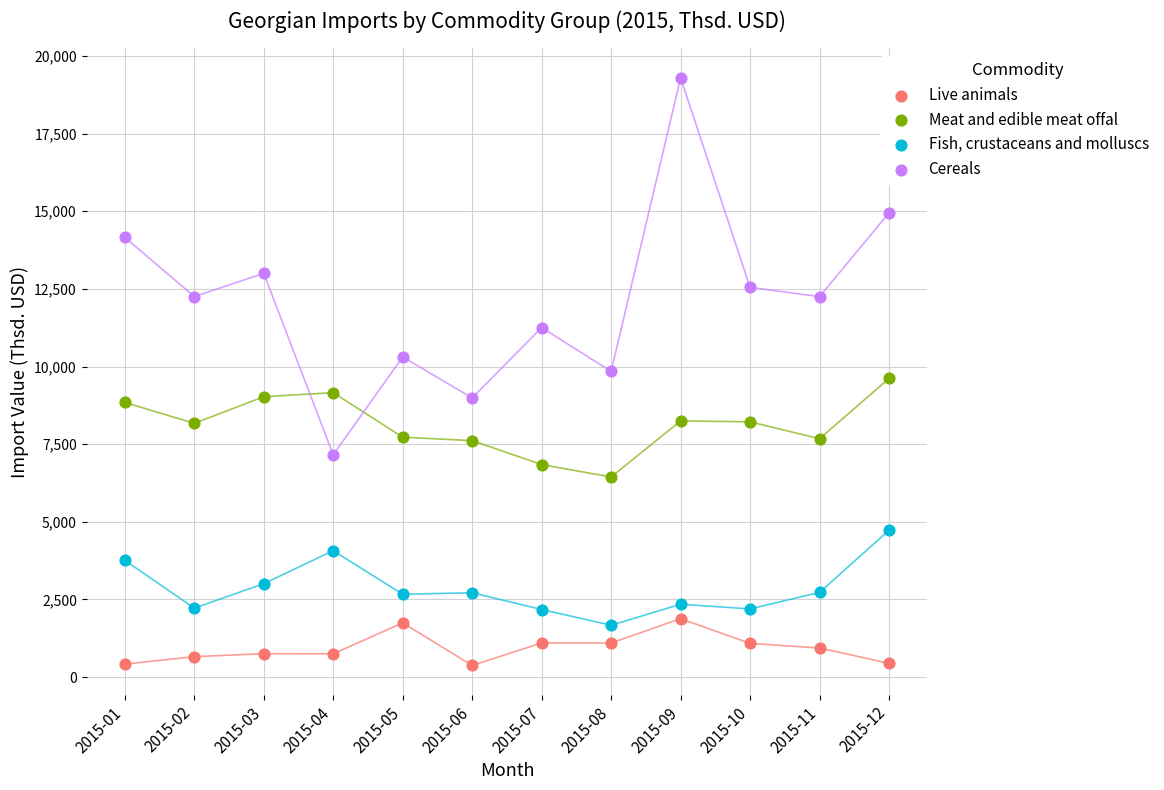

Which series has the largest Y range (max minus min)?

Cereals